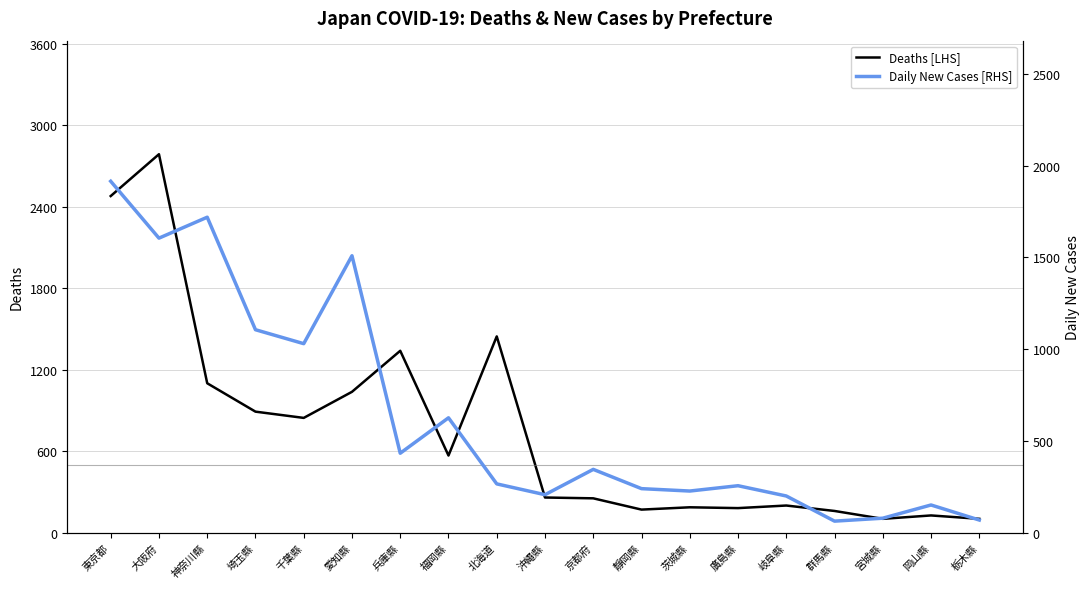

True or false: Deaths [LHS] has more than 1 points higher than both neighbors.

True